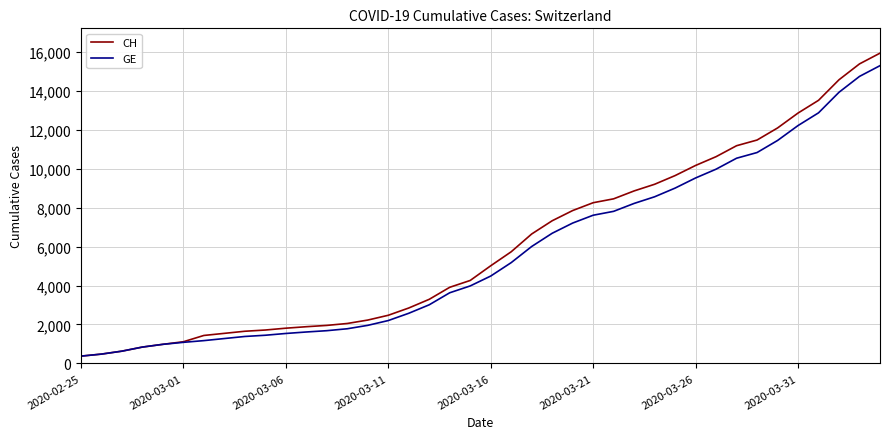

What is the smallest value displayed?

375